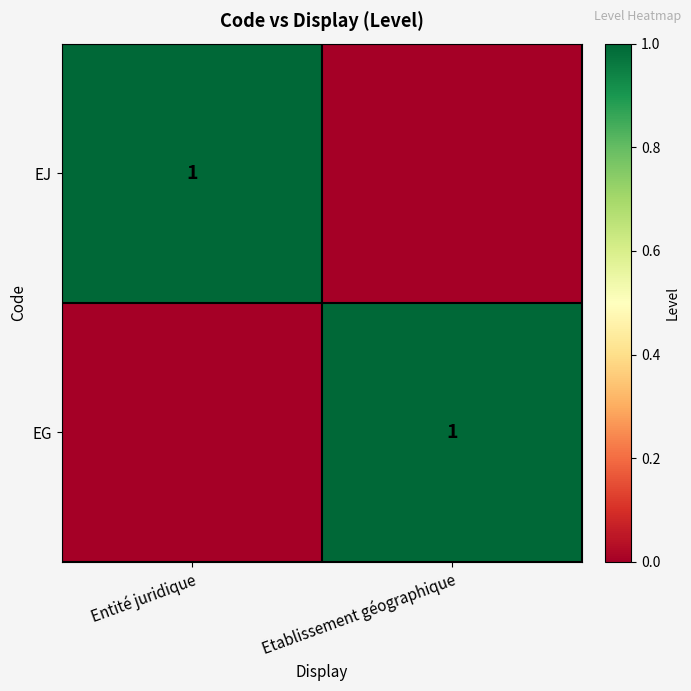

Is it true that EJ equals 1 at Entité juridique?

True